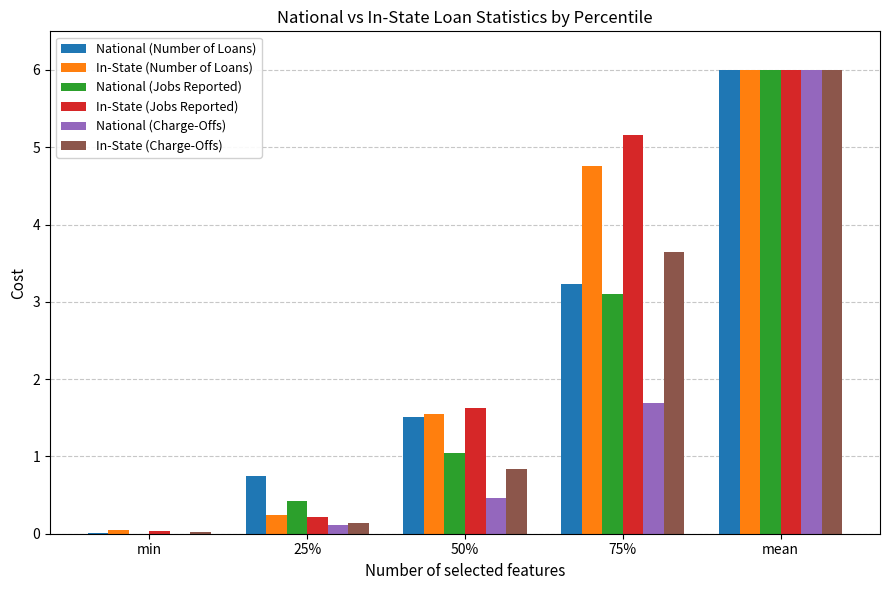

Between min and 75%, which series saw the biggest shift?

In-State (Jobs Reported)